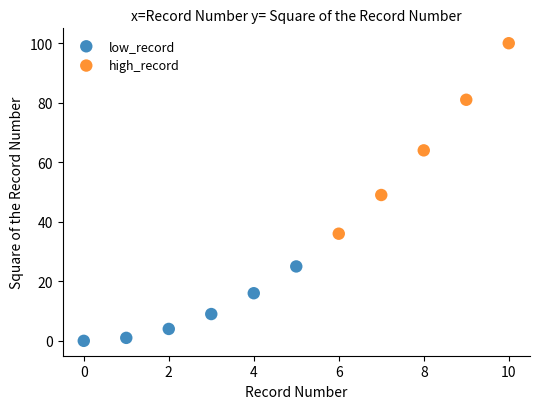

Which series contains the highest Y value?

high_record